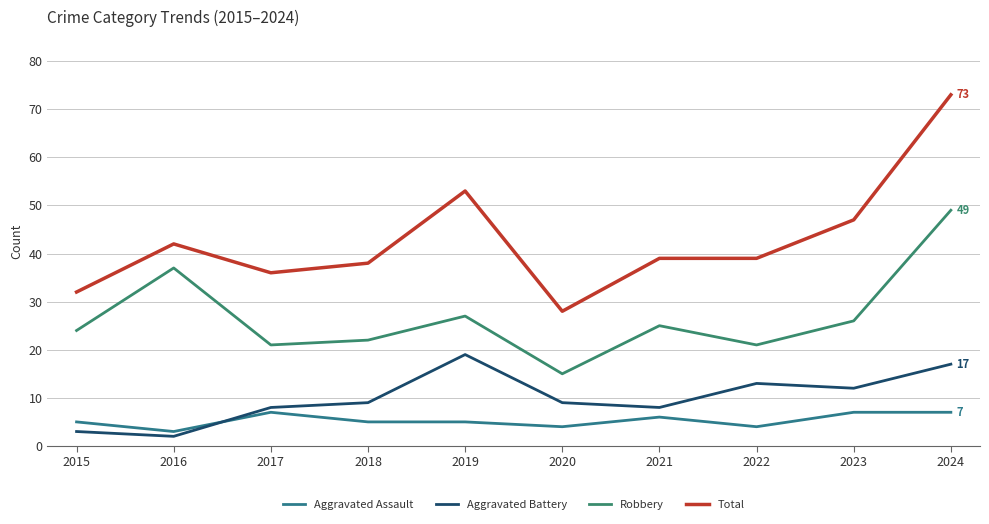

How many distinct data groups are displayed?

4